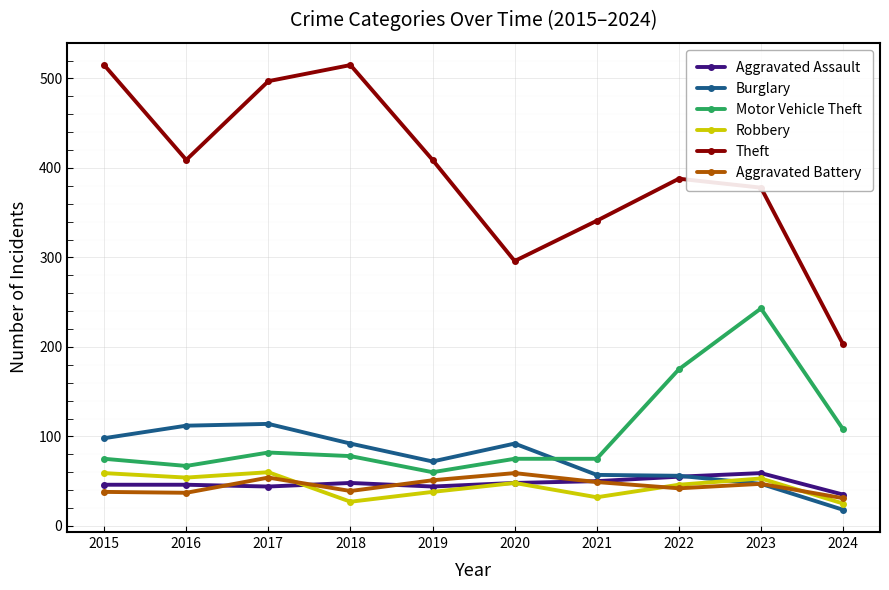

Which series has the largest range (max minus min)?

Theft